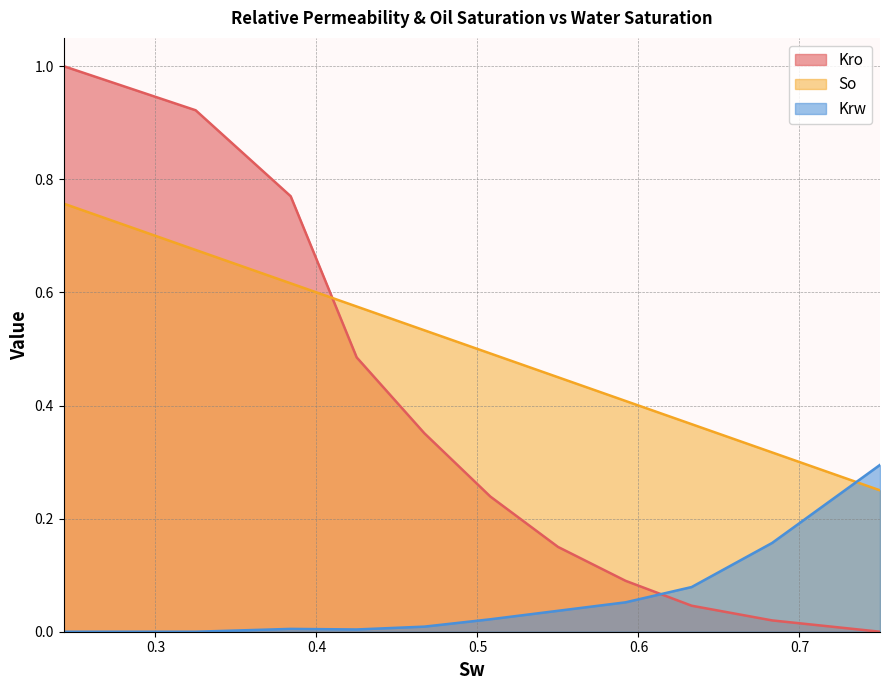

List the labels in order of So value, largest first.

0.243, 0.325, 0.384, 0.425, 0.467, 0.508, 0.55, 0.592, 0.633, 0.683, 0.75